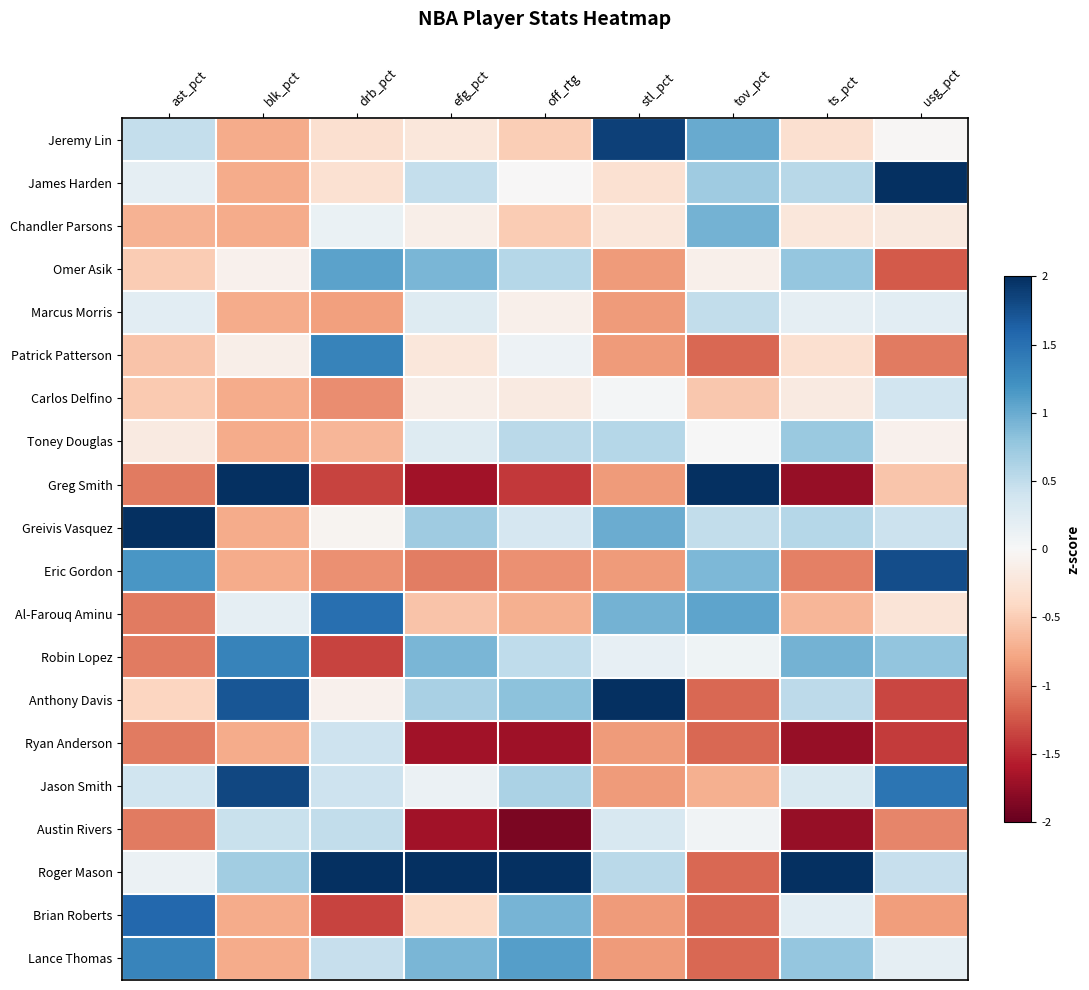

List the series in order of their peak value, highest first.

Anthony Davis, Greivis Vasquez, Greg Smith, Roger Mason, James Harden, Jeremy Lin, Jason Smith, Eric Gordon, Brian Roberts, Al-Farouq Aminu, Patrick Patterson, Robin Lopez, Lance Thomas, Omer Asik, Chandler Parsons, Toney Douglas, Marcus Morris, Austin Rivers, Ryan Anderson, Carlos Delfino